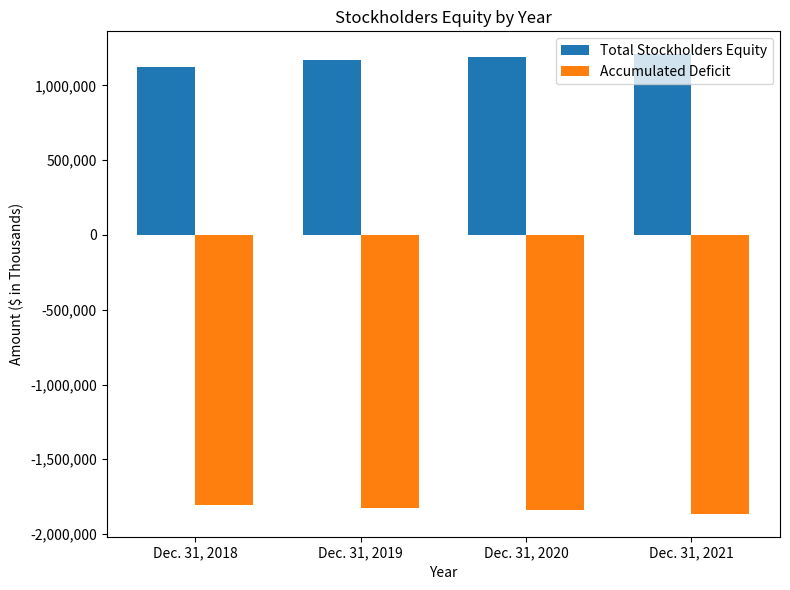

What is the difference between the highest and lowest values at Dec. 31, 2019?

2993414